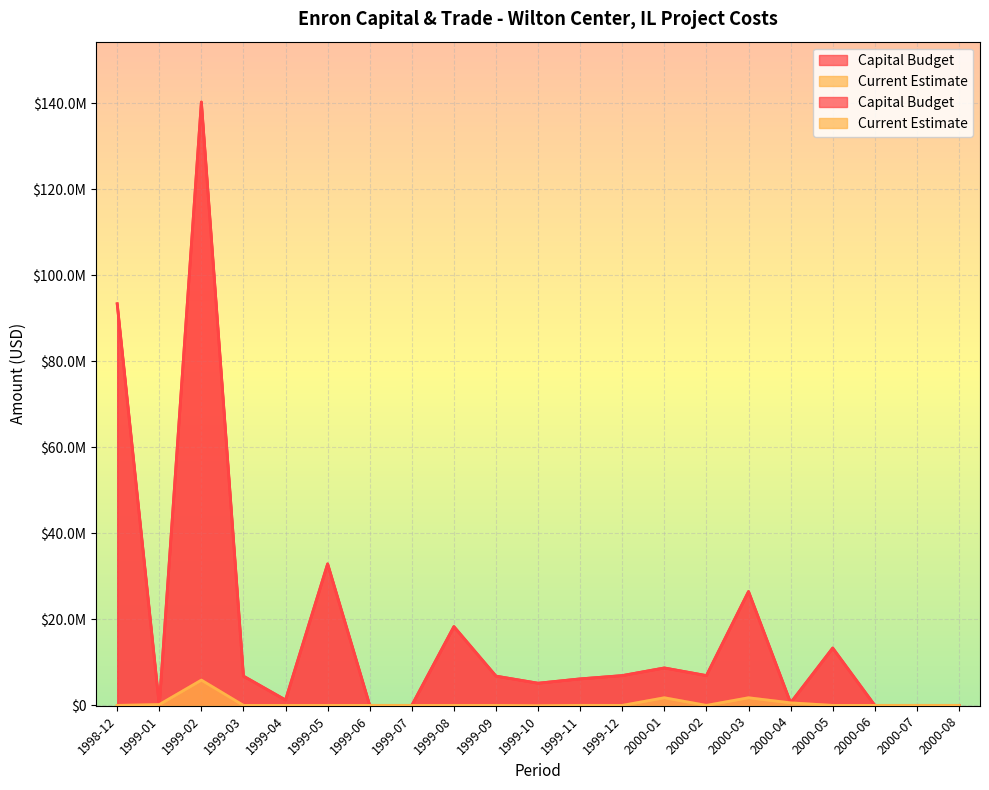

Where does the Current Estimate series first go above 0?

1999-01